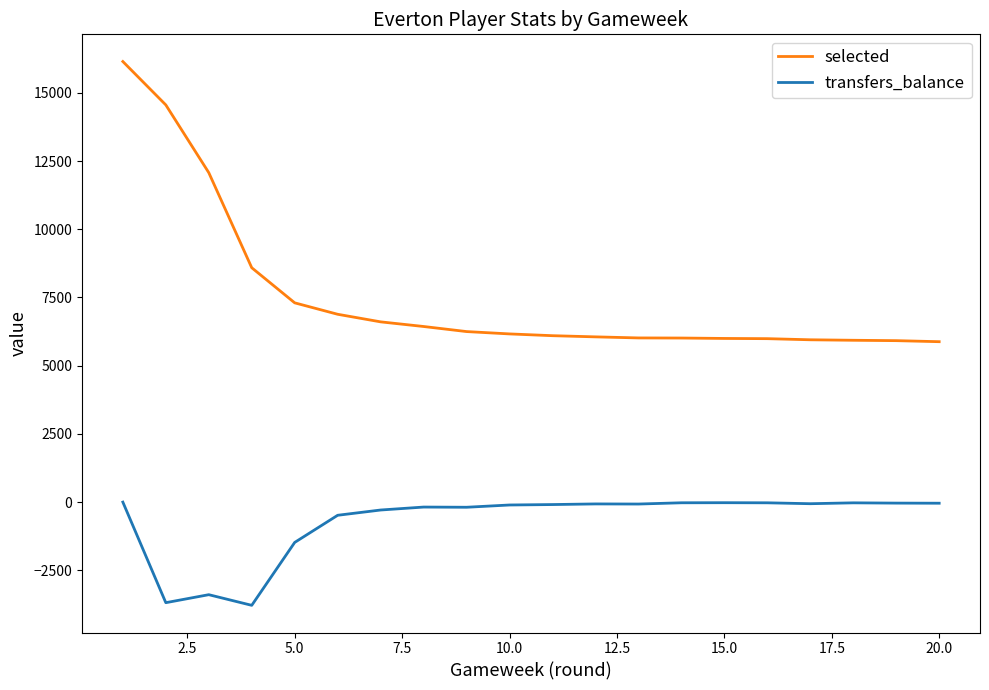

True or false: transfers_balance and selected cross at least once.

False